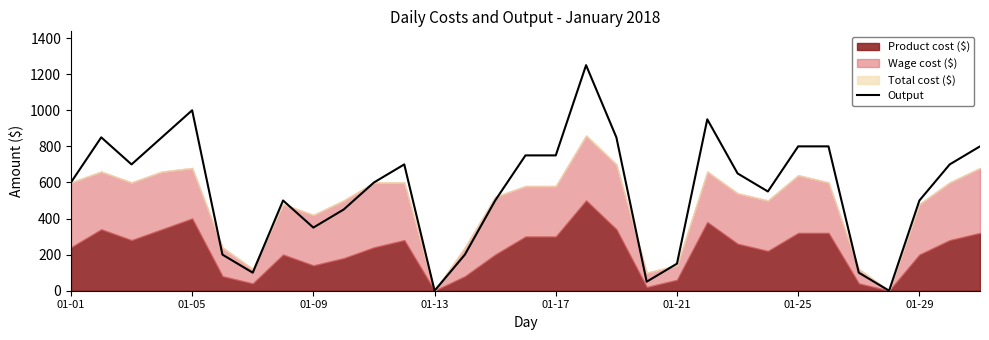

What is the maximum value for Output?

1250